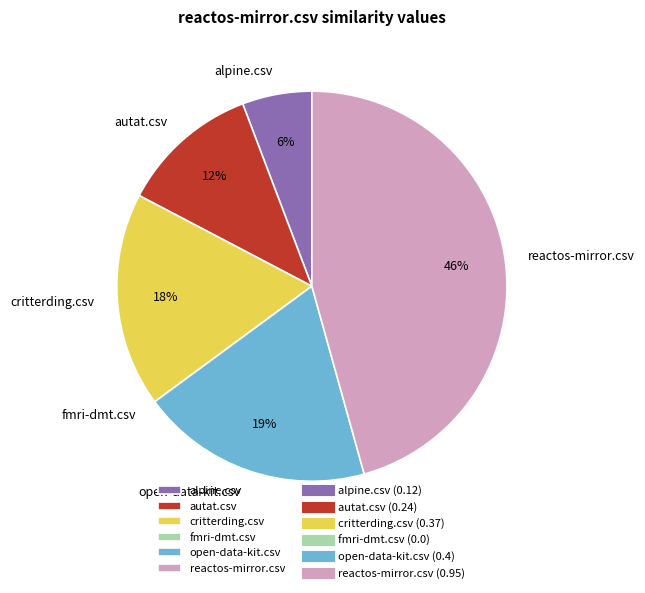

To the nearest percent, what is the difference between the largest and smallest slice percentages?

46%